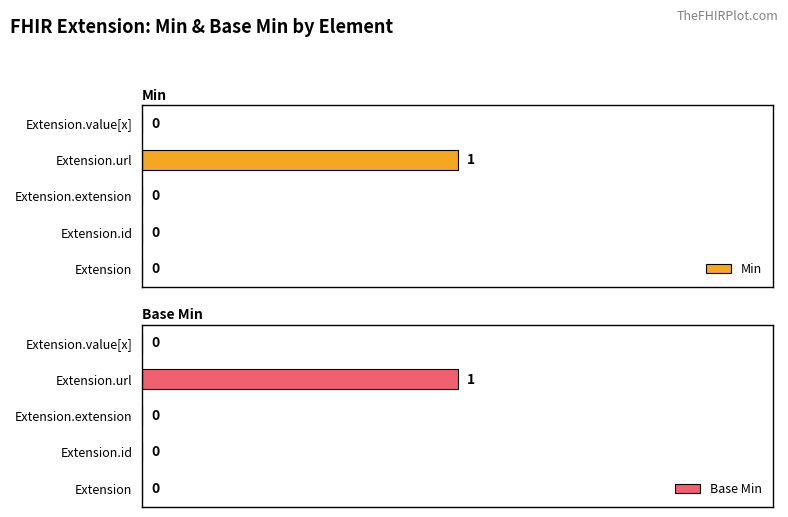

Which category has the highest value in the Min series?

Extension.url